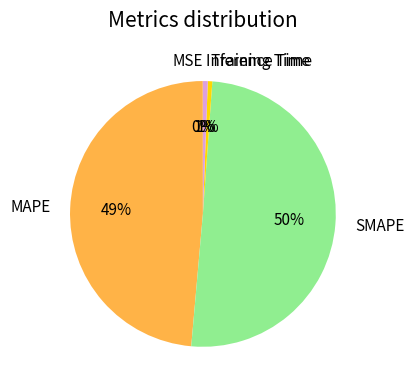

Between Inference Time and MAPE, which is larger?

MAPE